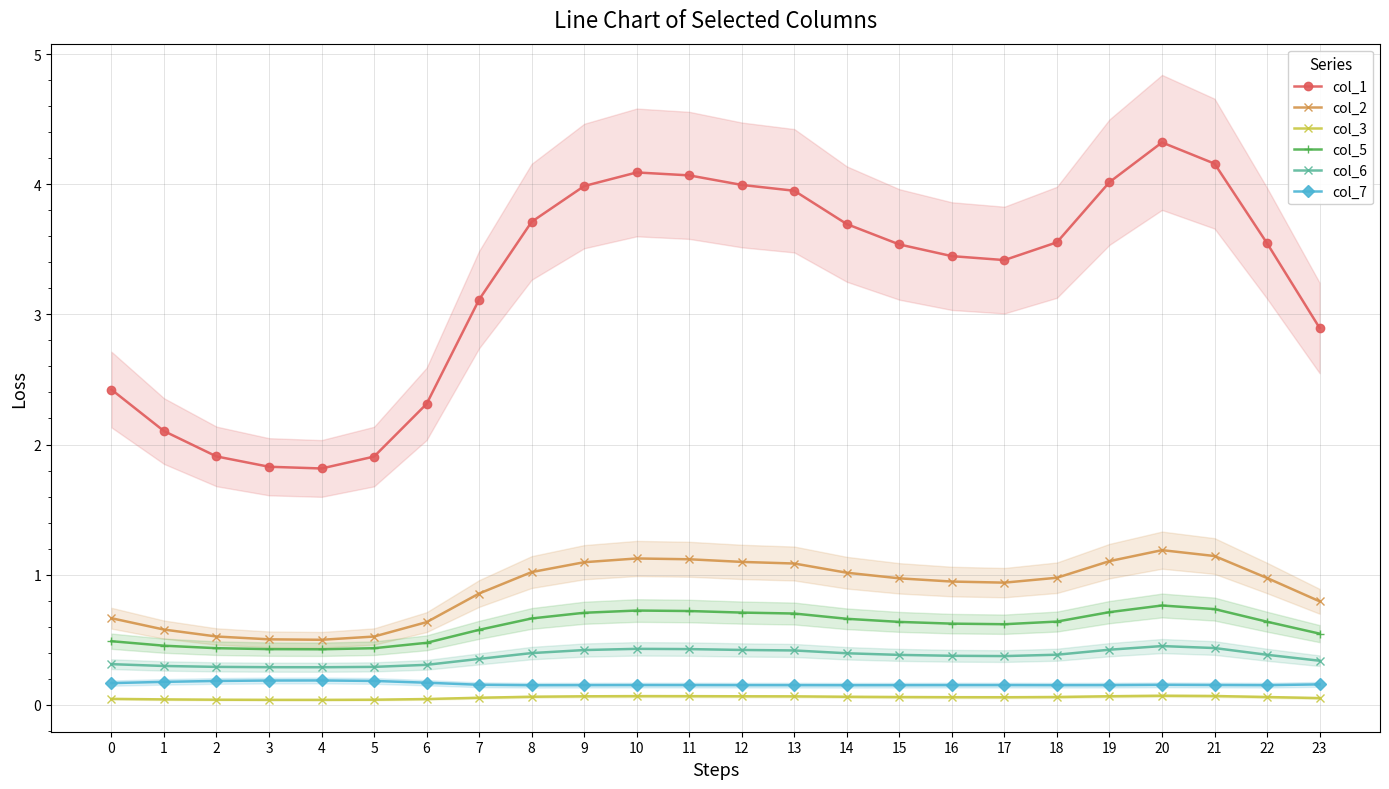

Where is col_6 nearest to the value 0?

4